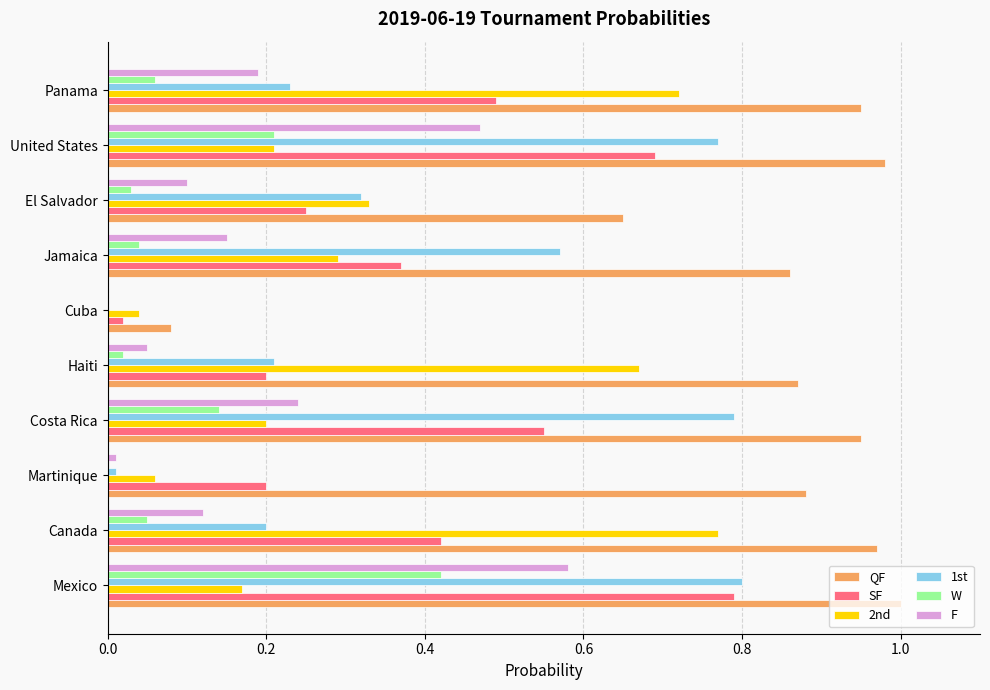

The W series shows 0.1 at United States. True or false?

False